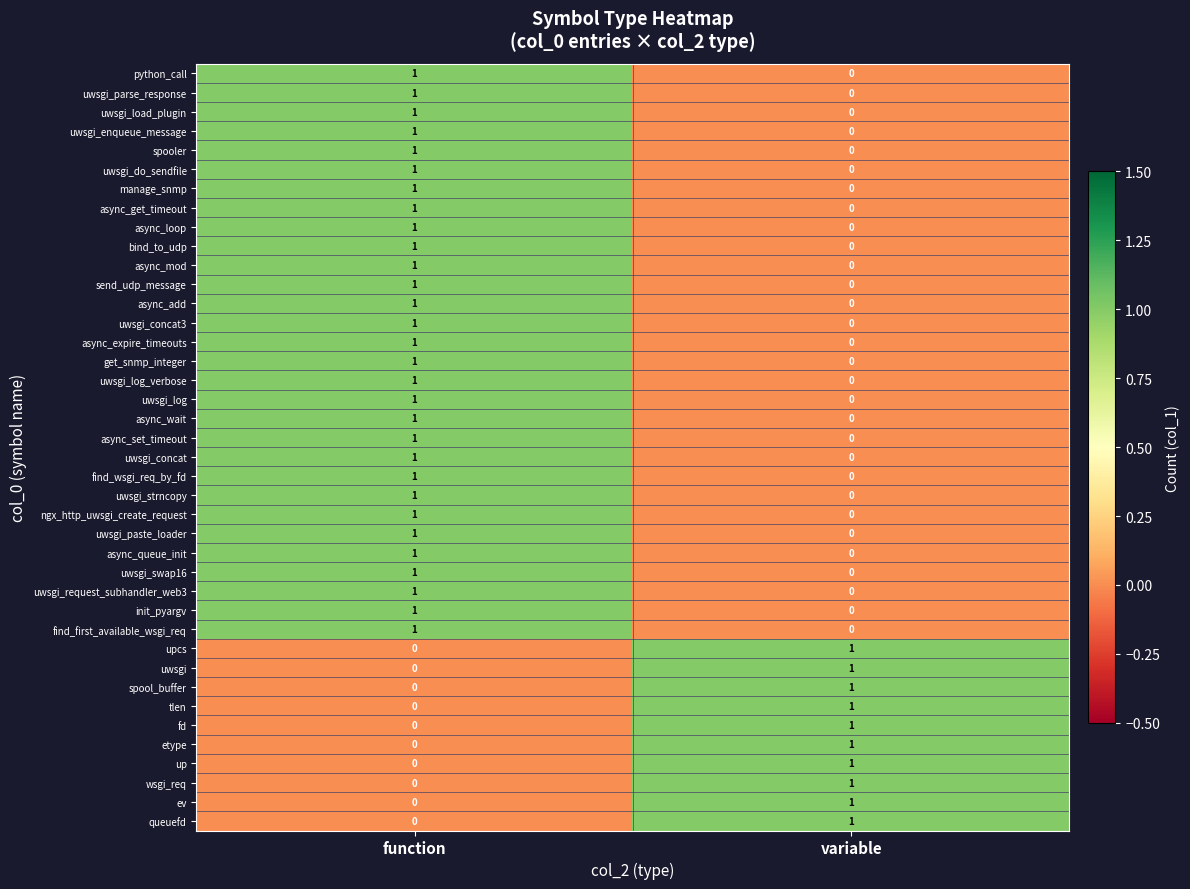

What is the total value across all series at function?

30